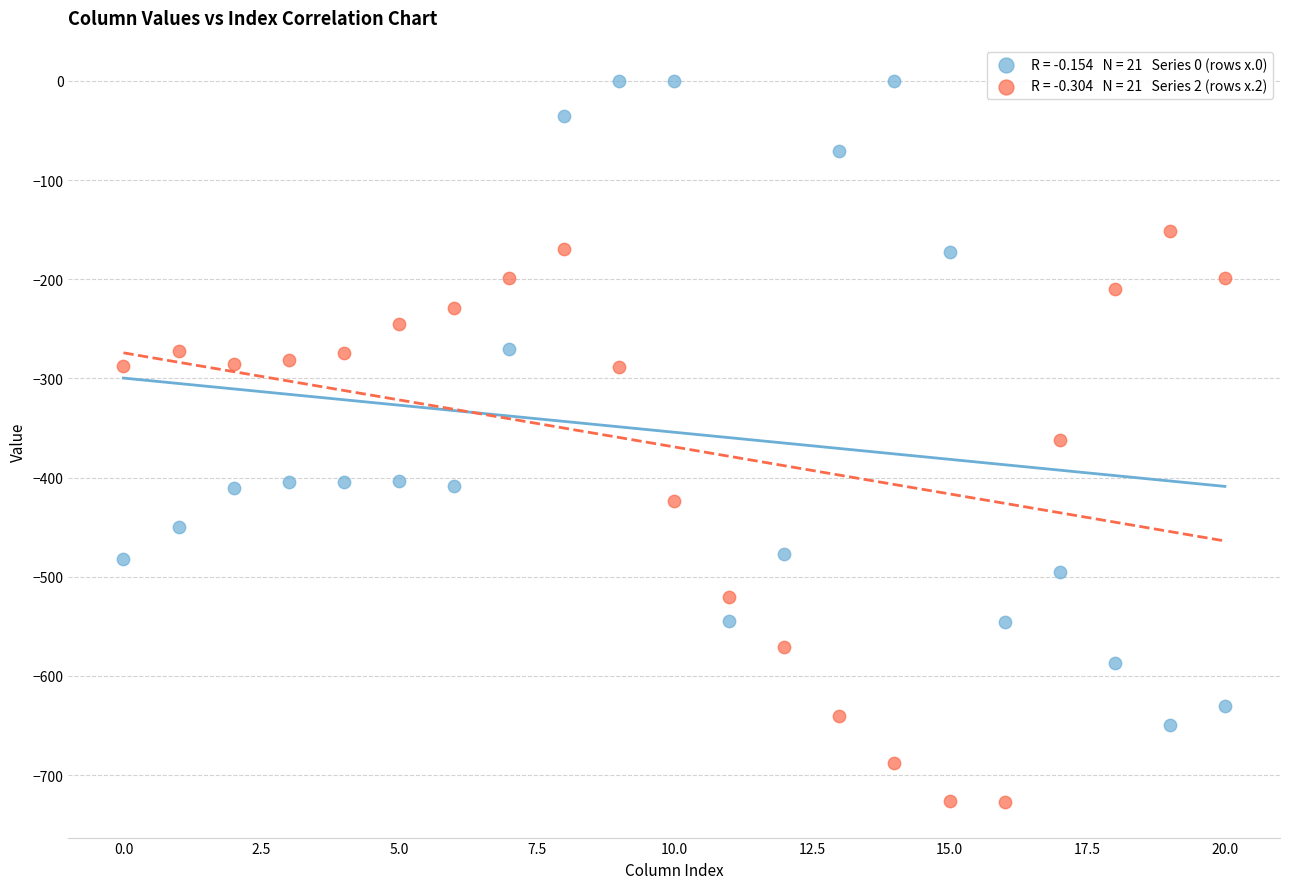

Across all data points, what is the range of Y values (max minus min)?

726.6